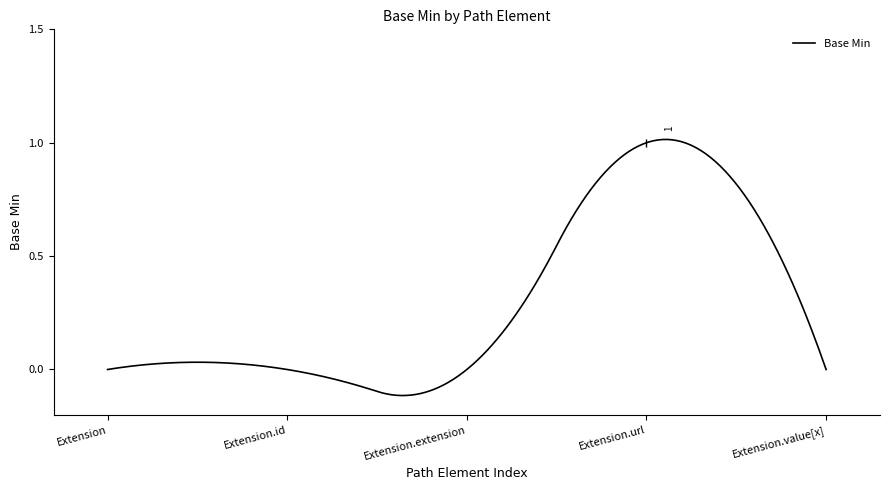

What is the difference between the maximum and minimum values?

1.1